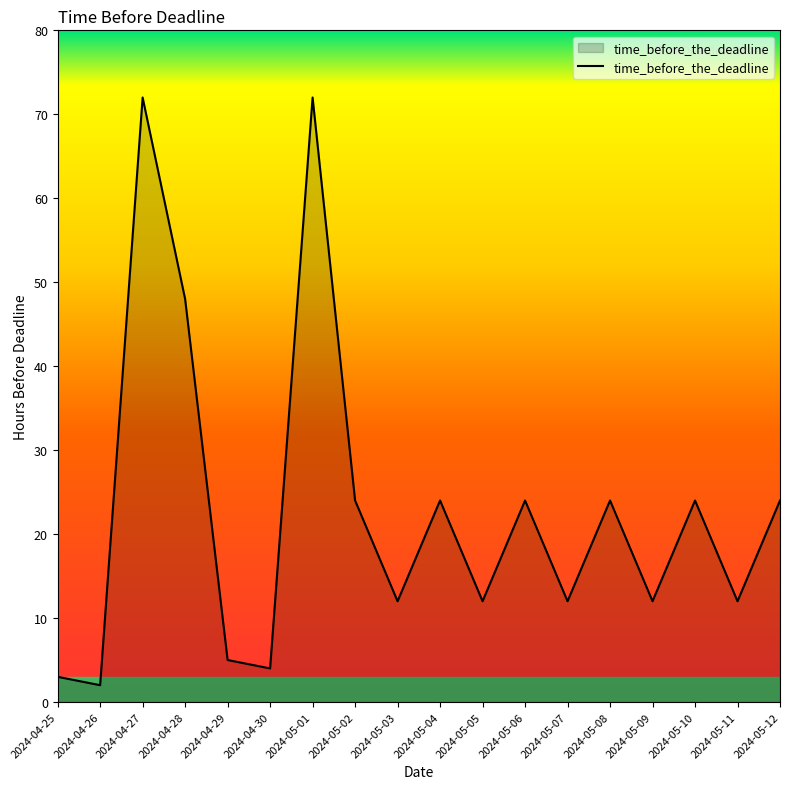

Where is the data nearest to the value 37?

2024-04-28